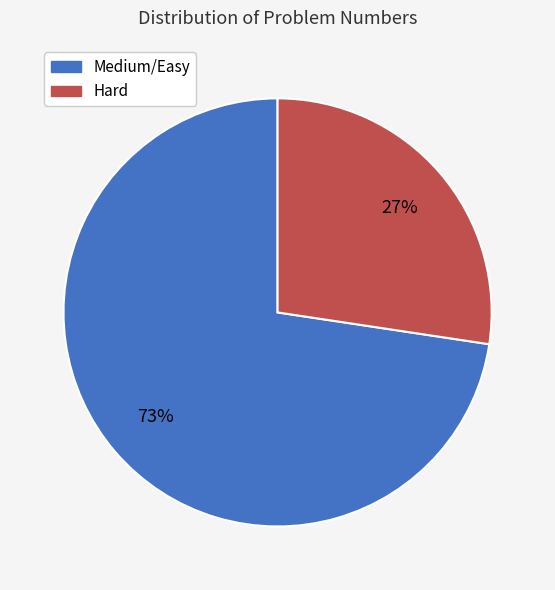

To the nearest percent, what is the average slice percentage?

50%